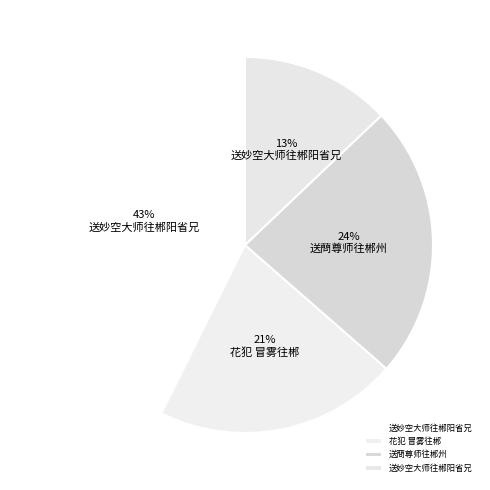

How many slices are in this pie chart?

4